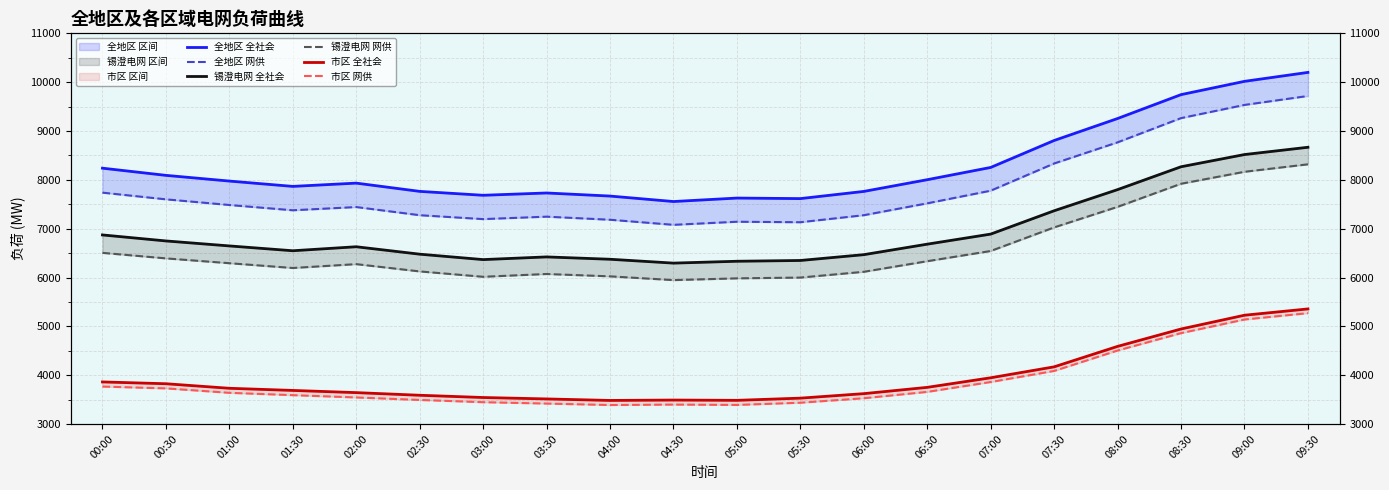

How many interior local peaks does the 锡澄电网 全社会 series have?

2